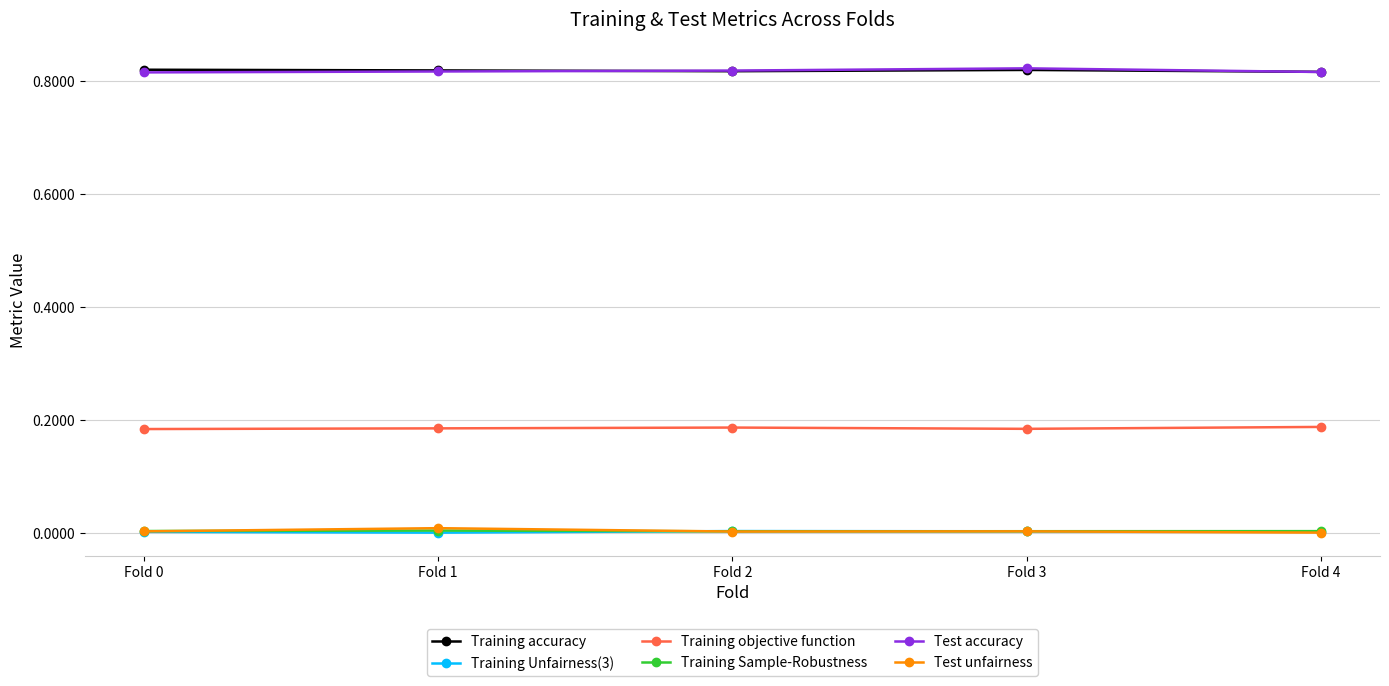

True or false: Test accuracy and Training Unfairness(3) intersect in this chart.

False